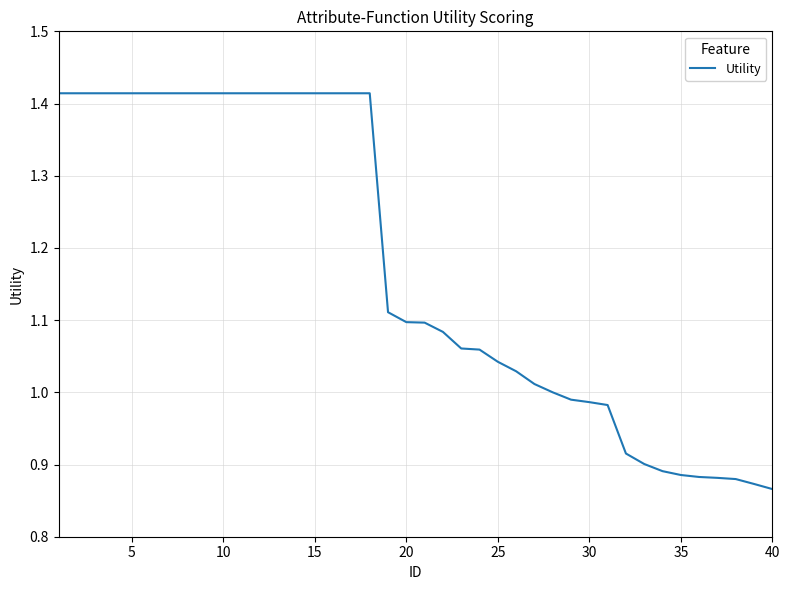

Is this an area chart (filled region under the line)?

No